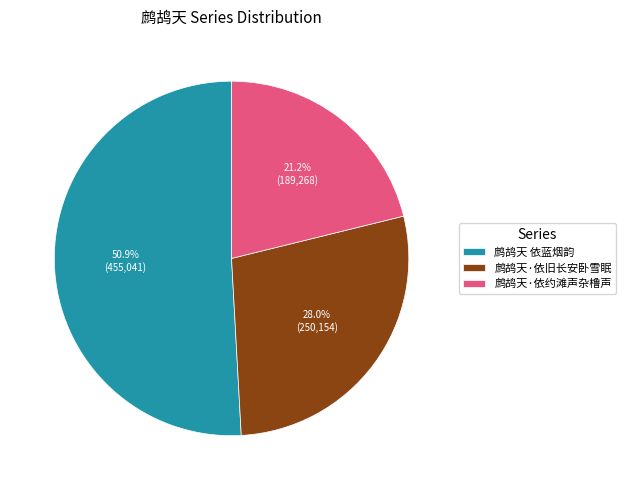

Which category accounts for the majority?

鹧鸪天 依蓝烟韵